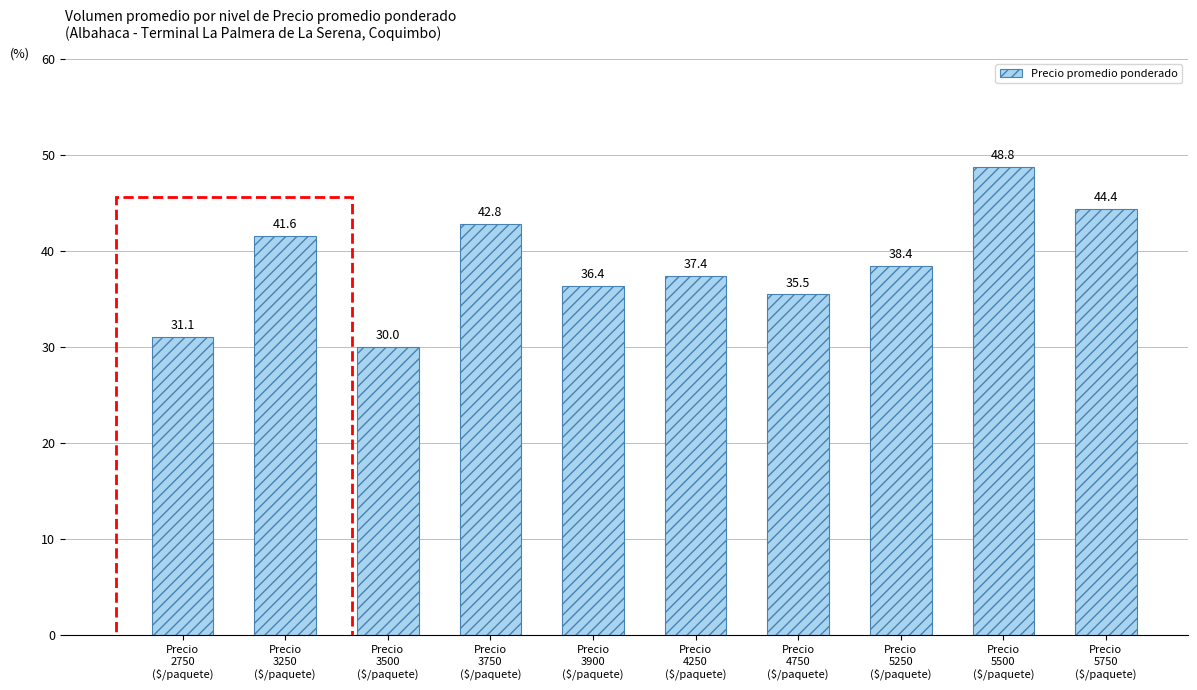

What is the difference between the second highest and minimum values?

14.4